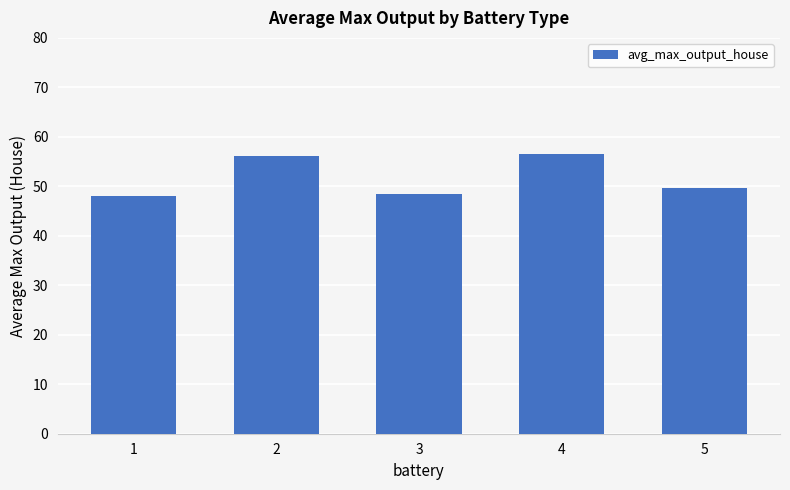

What is the minimum value shown in the chart?

48.0